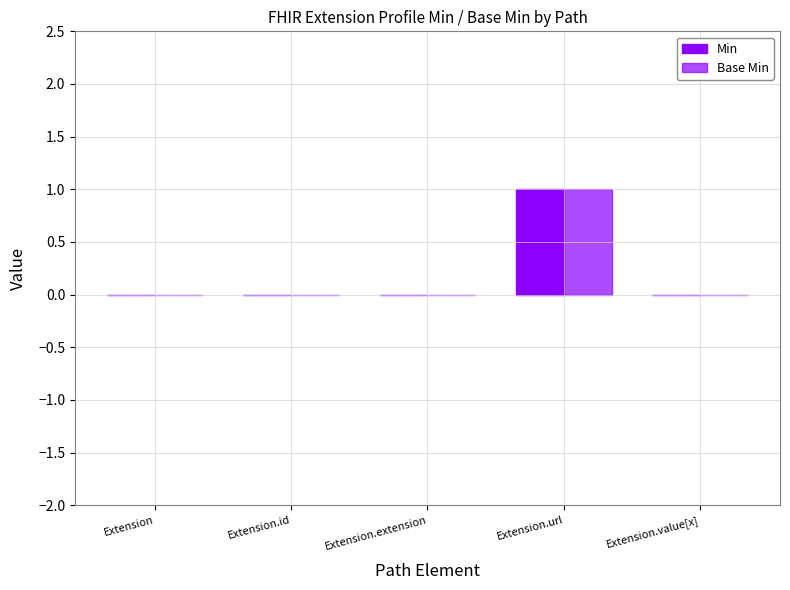

How many groups of bars are there?

5